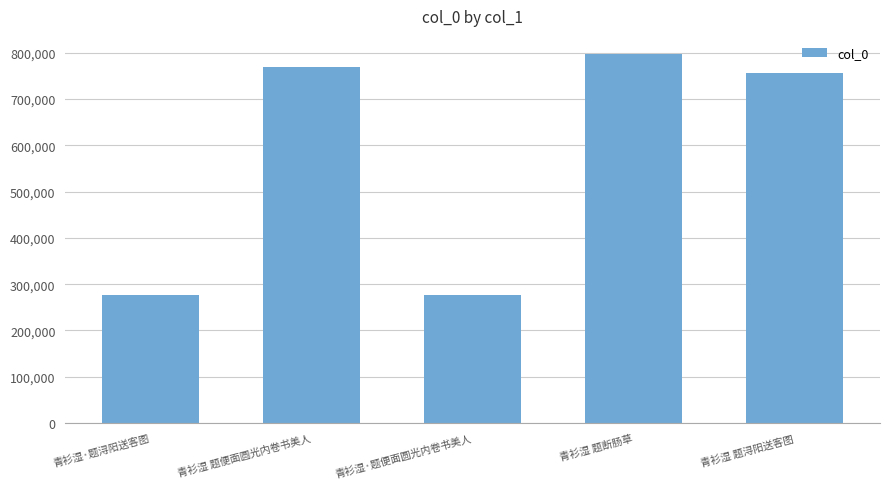

What value does the data have at 青衫湿 题断肠草, to the nearest 100?

796600